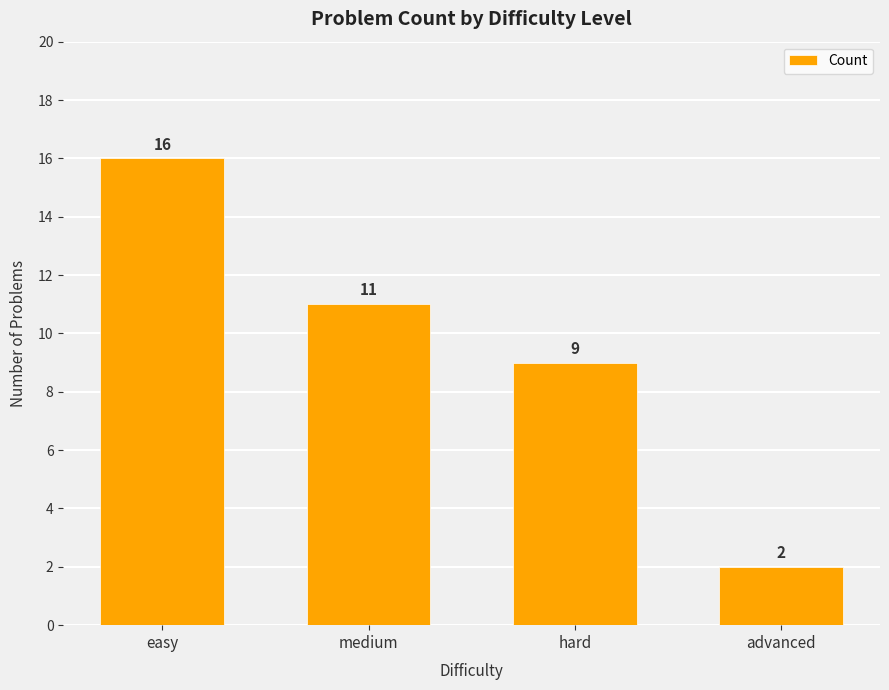

Count the number of categories in the chart.

4